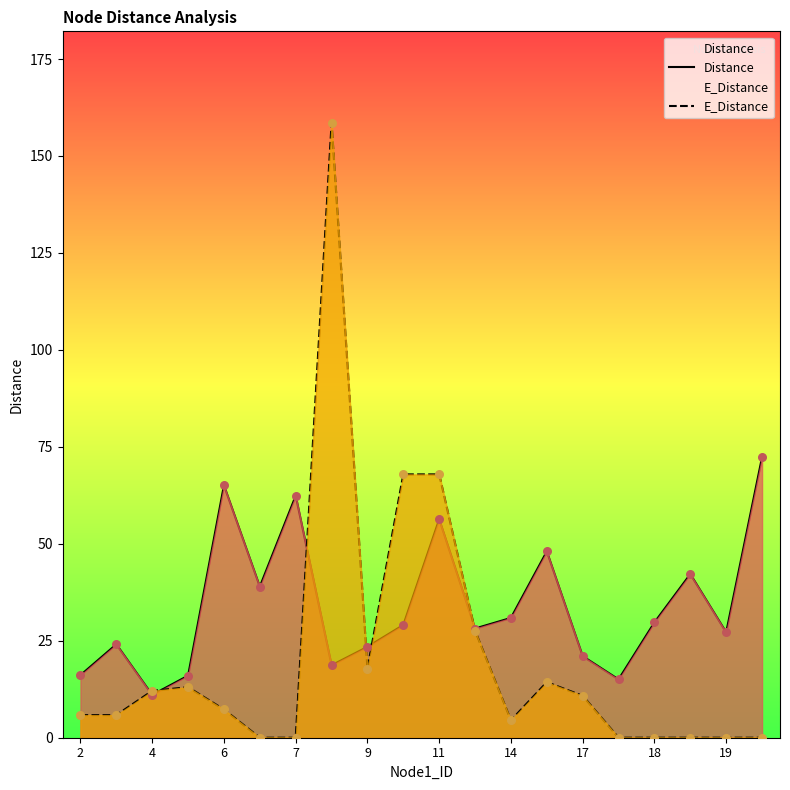

Which series has the widest spread of Y values?

E_Distance